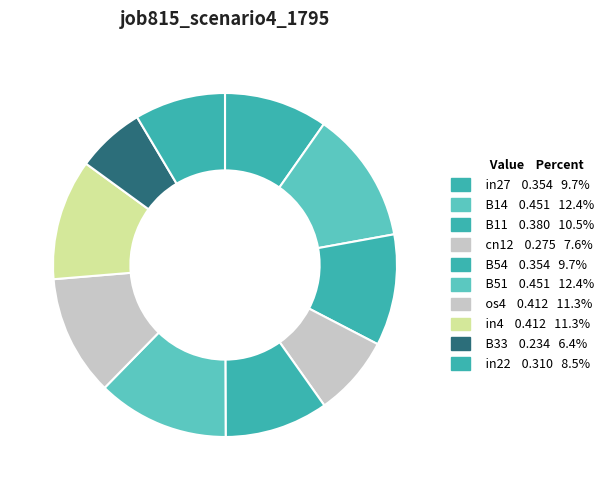

How many slices are in this pie chart?

10